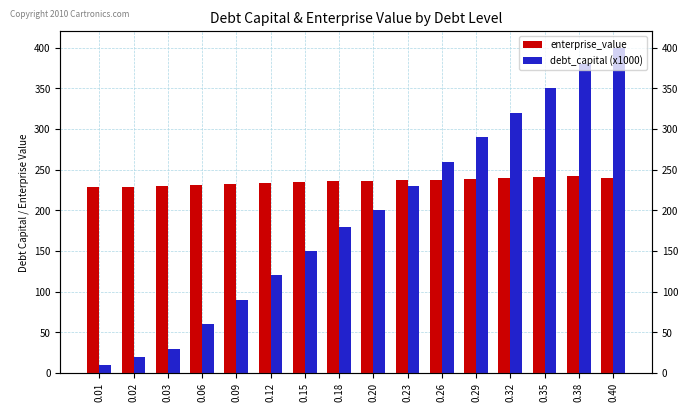

What is the difference between the highest and lowest values at 0.02?

209.0